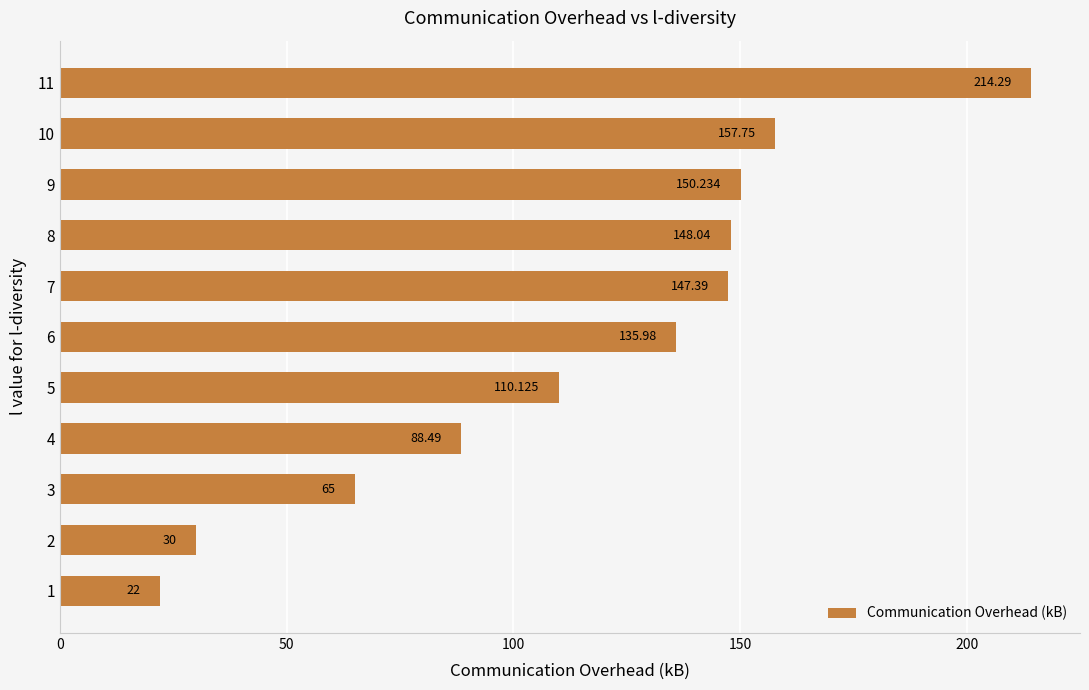

What is the difference between the maximum and minimum values?

192.3